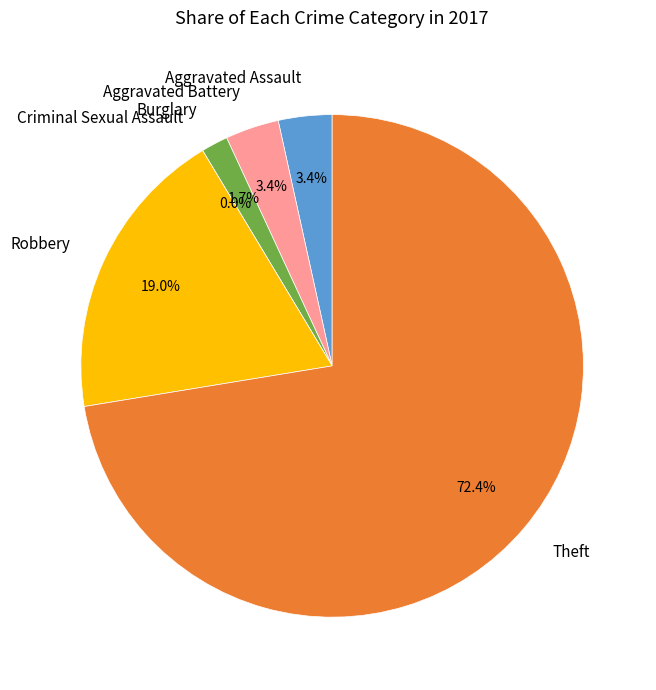

Between Criminal Sexual Assault and Aggravated Assault, which is larger?

Aggravated Assault